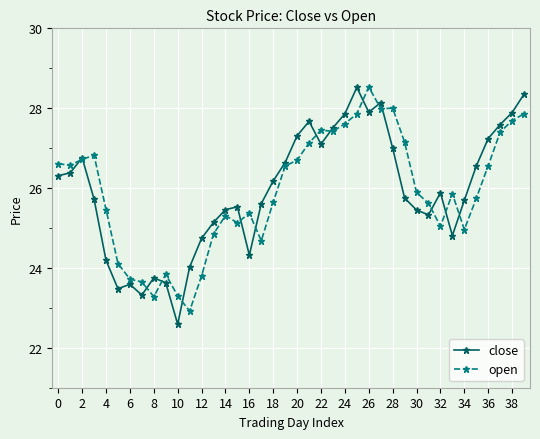

What is the value of the close point at the 13th from the left?

24.7